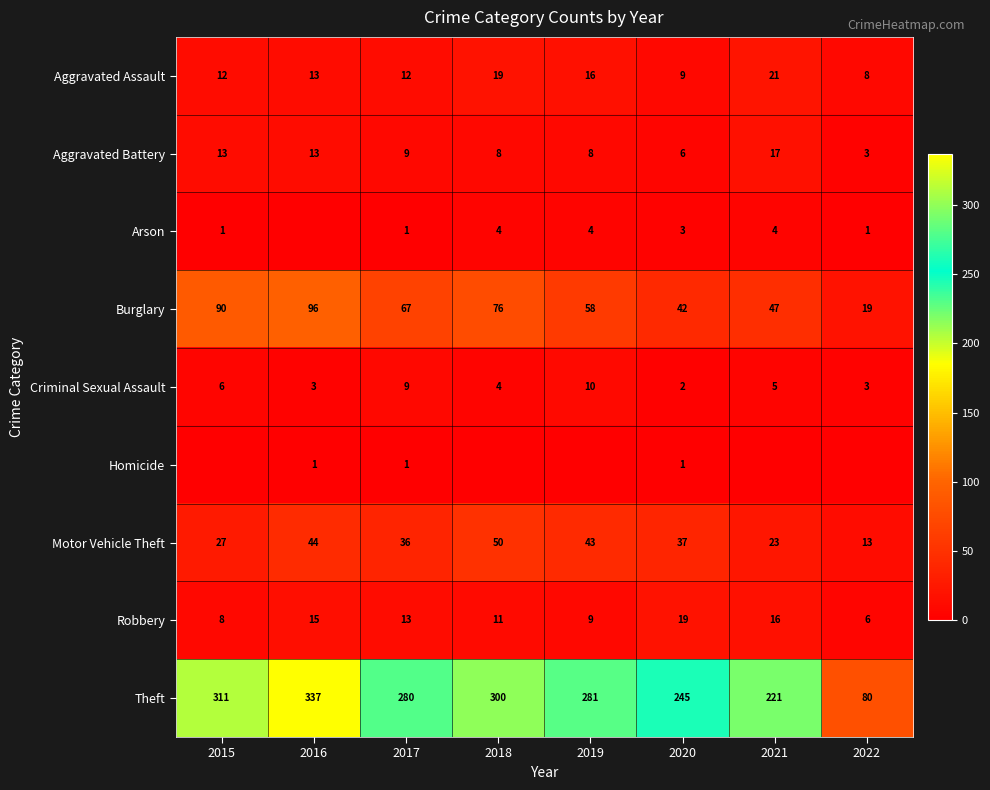

Rank the categories by Motor Vehicle Theft value from highest to lowest.

2018, 2016, 2019, 2020, 2017, 2015, 2021, 2022